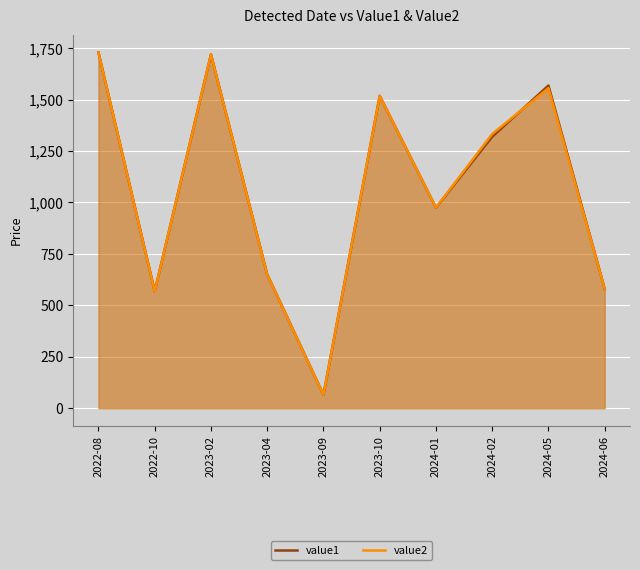

What is the sum of all value1 values?

10696.2